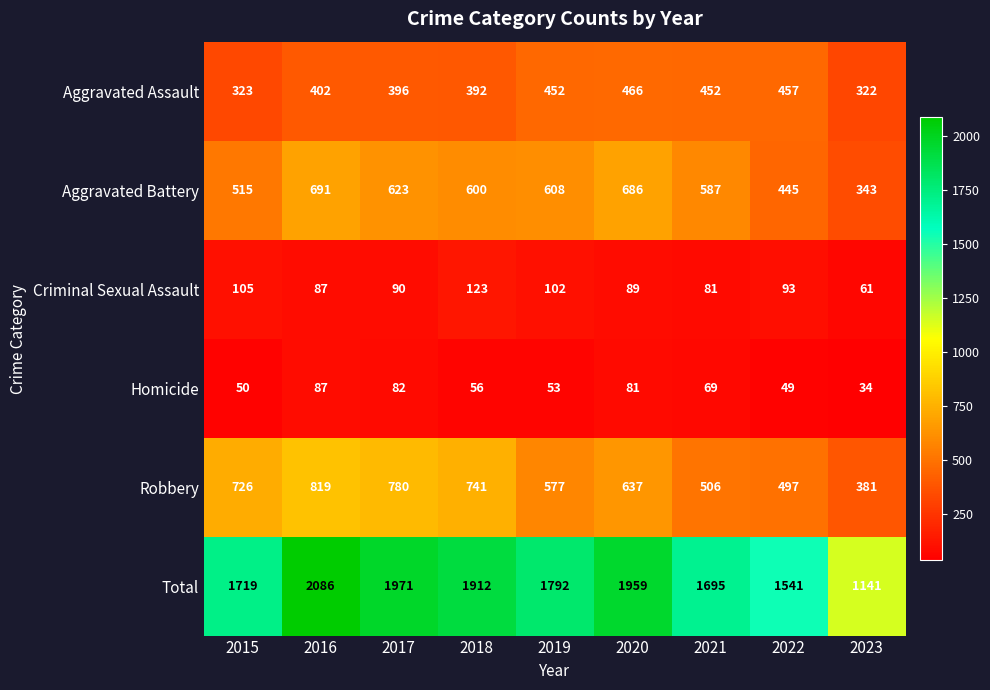

What is the difference between the maximum and minimum values in the Homicide series?

53